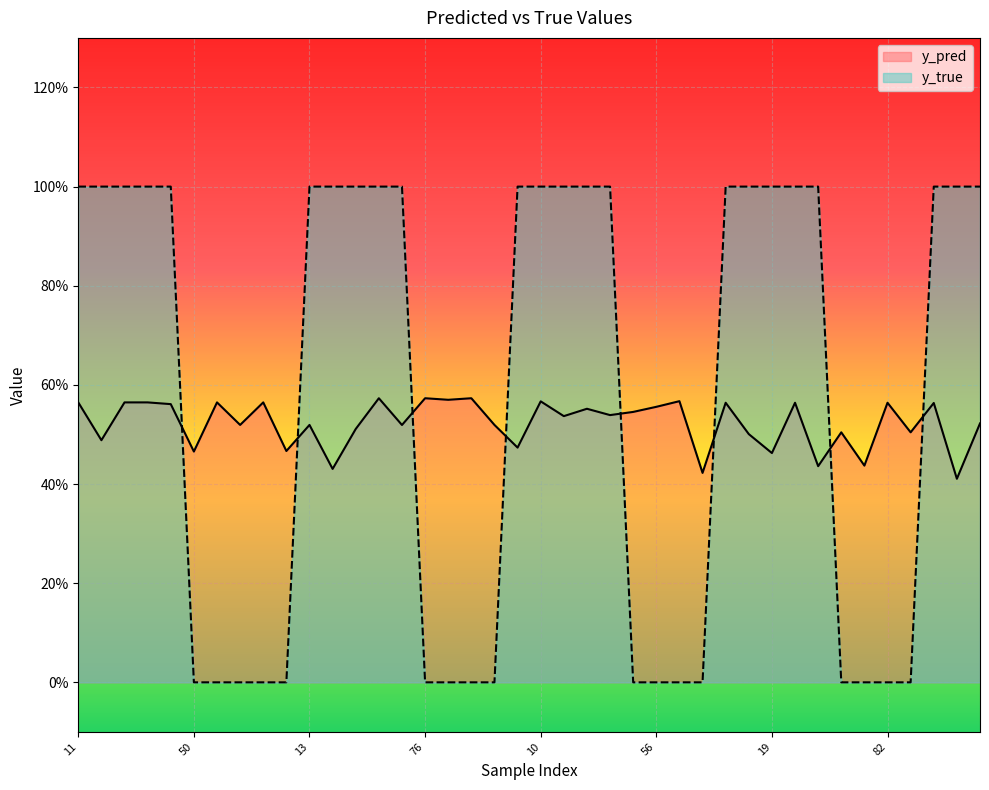

What position from the left is 82?

36